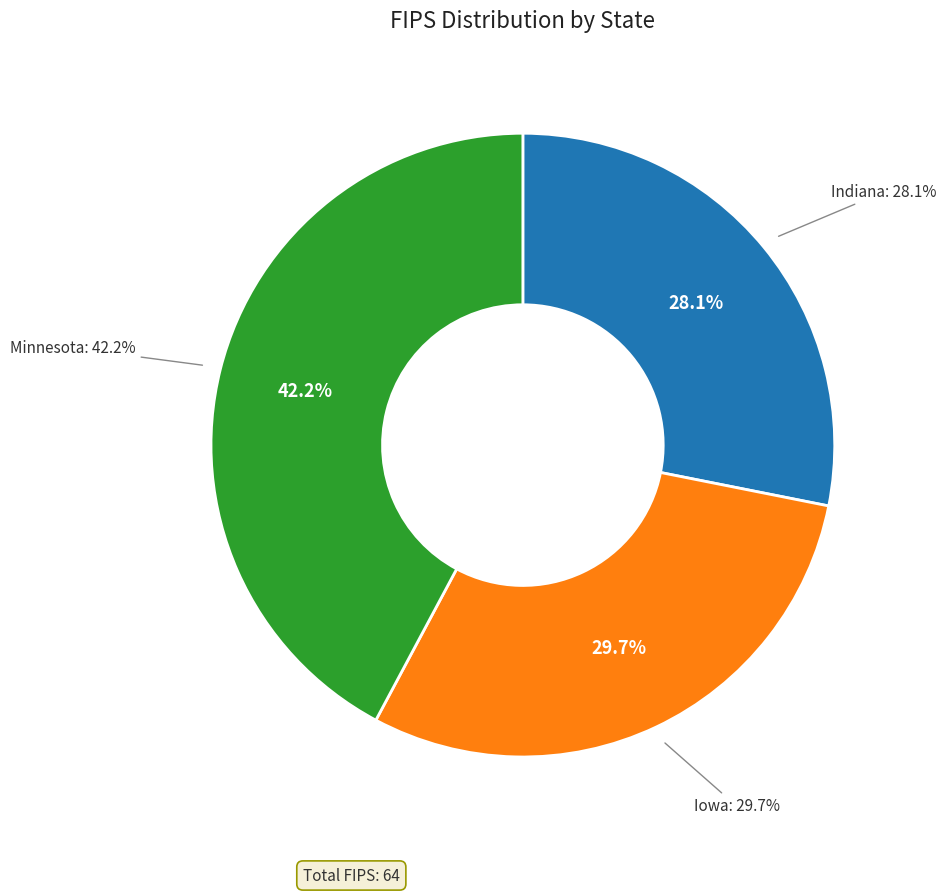

What is the change in value from Iowa to Minnesota?

+8